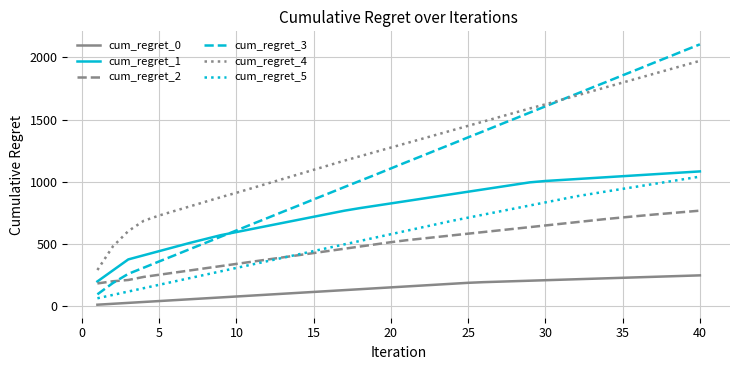

What is the highest value of the cum_regret_5 series?

1039.5